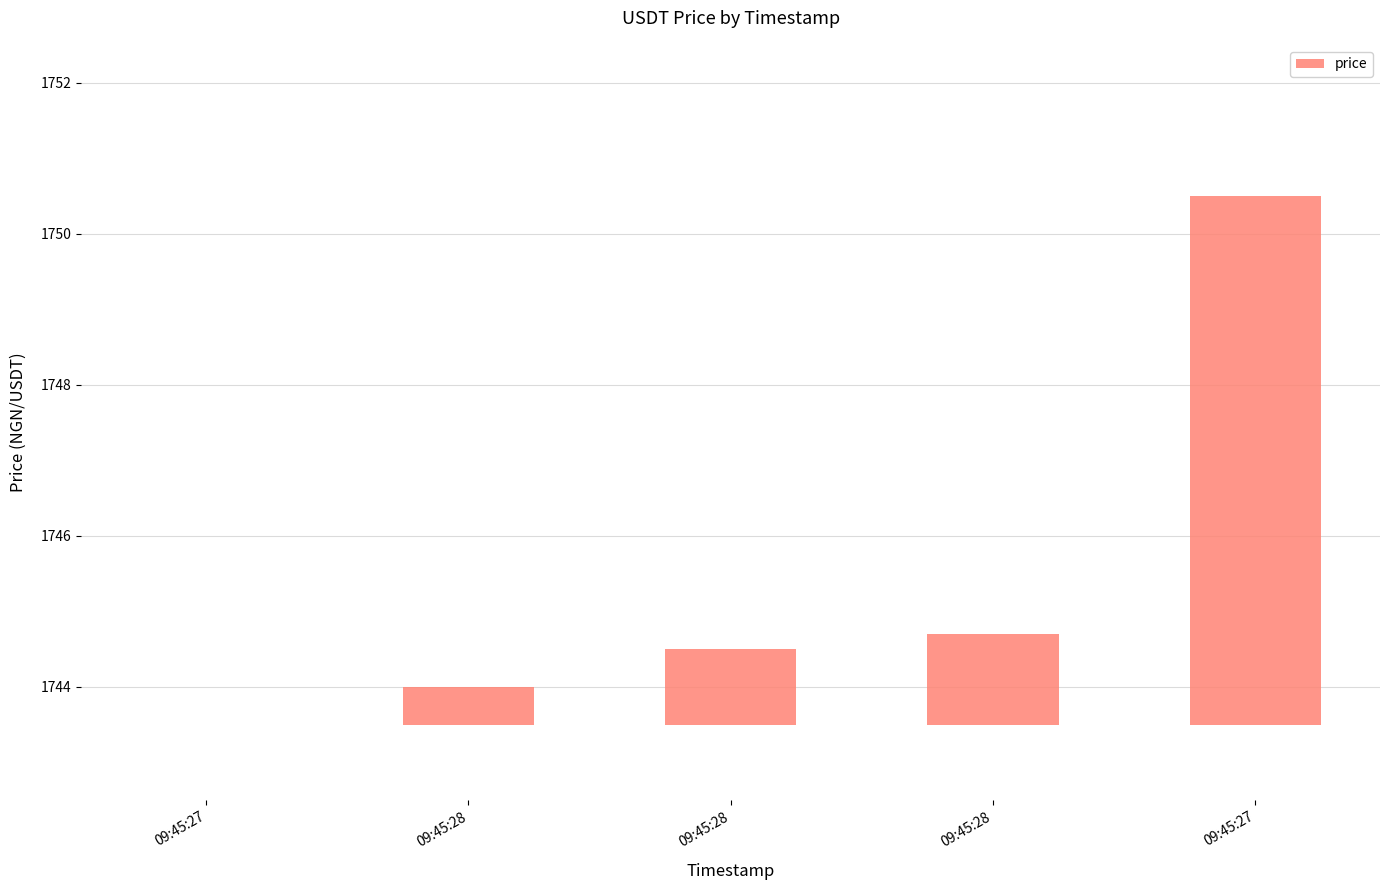

What is the difference between the values at 09:45:28 and 09:45:27?

1.2